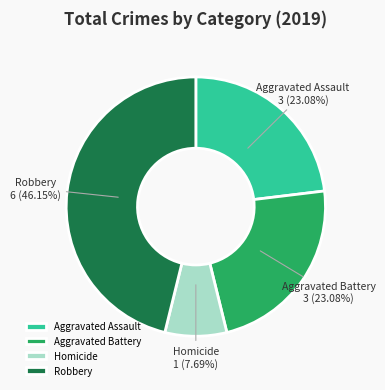

What is the ratio of the value at Homicide to the value at Aggravated Battery?

0.3